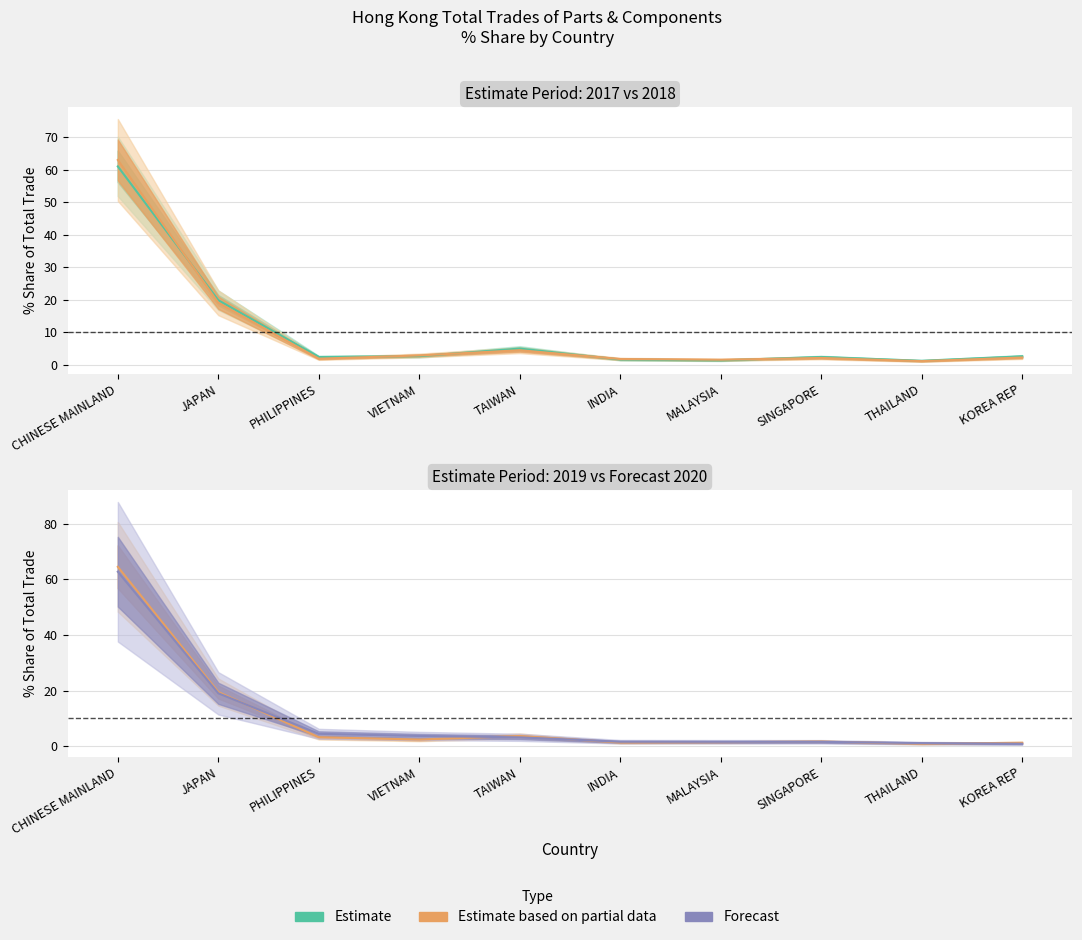

What is the label of the 9th point from the left?

THAILAND